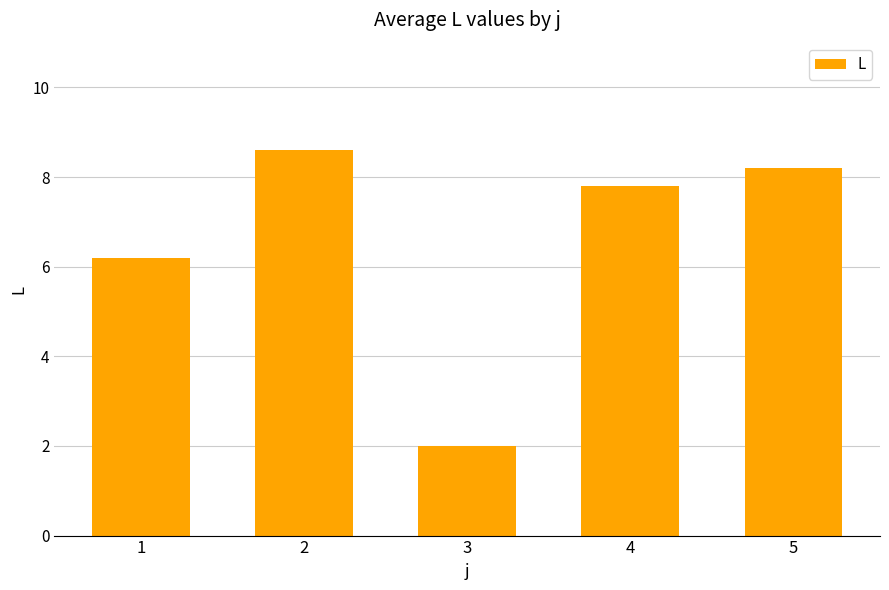

Rank the categories by value from highest to lowest.

2, 5, 4, 1, 3